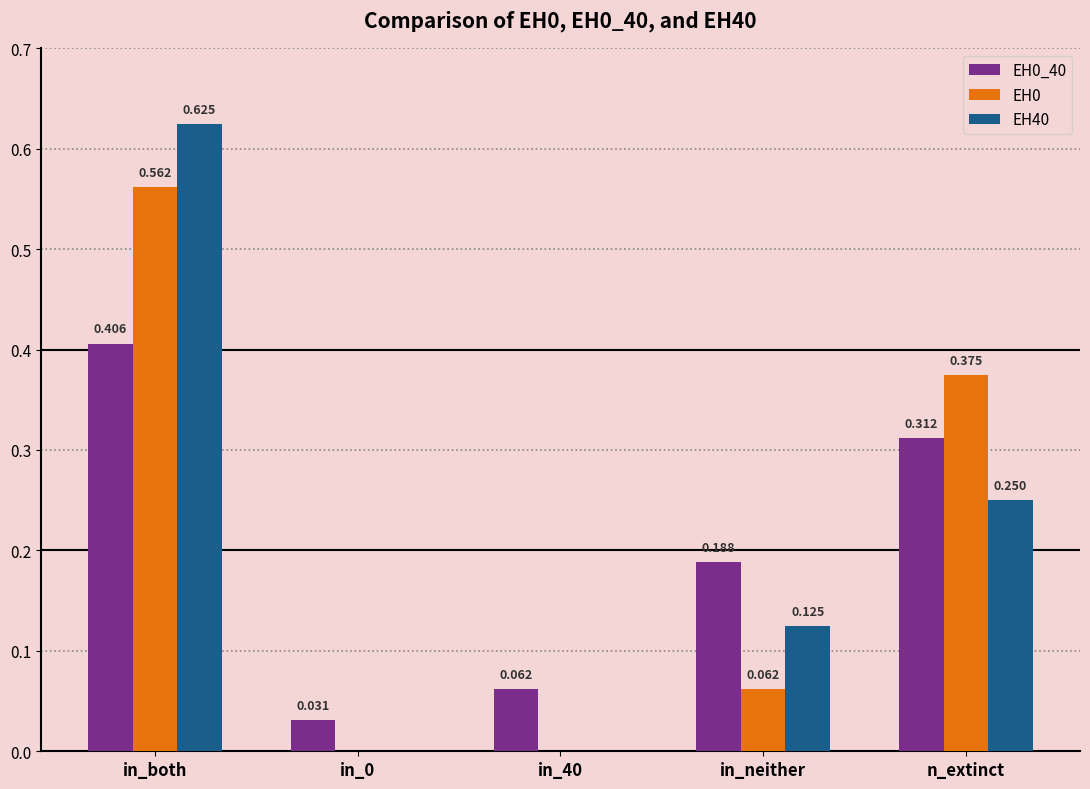

At which category does the chart reach its peak across all series?

in_both